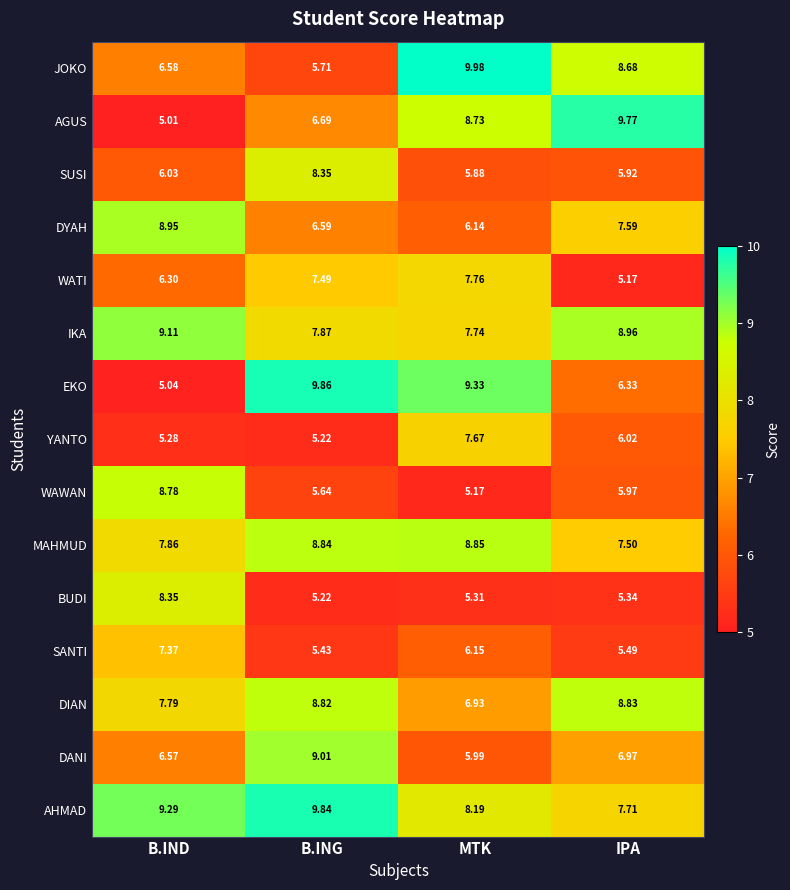

Which category has the lowest value across all series?

B.IND